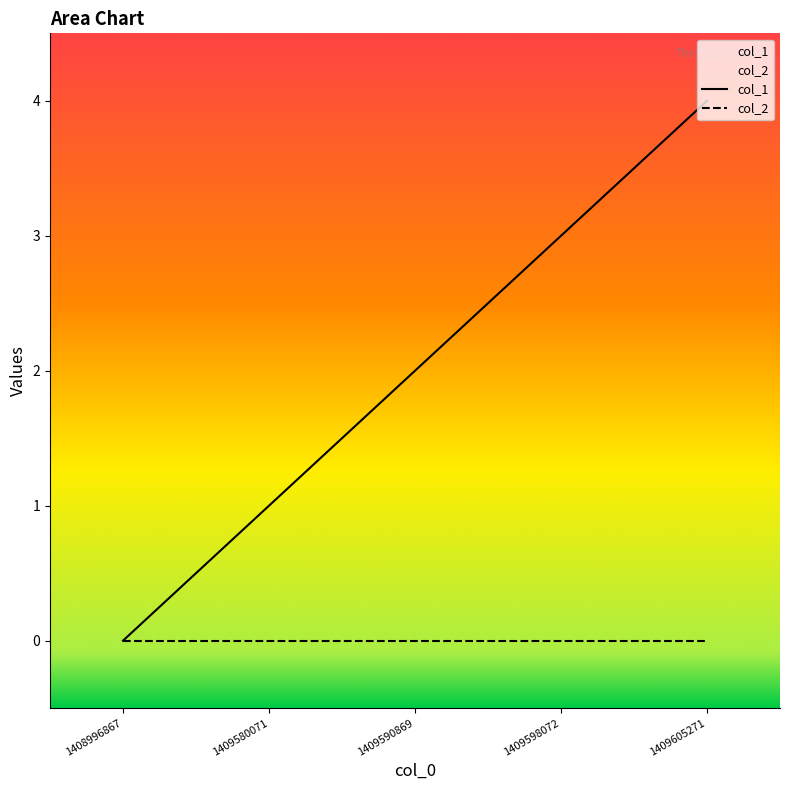

Reading left to right, what are all the values shown in this chart?

0	1	2	3	4